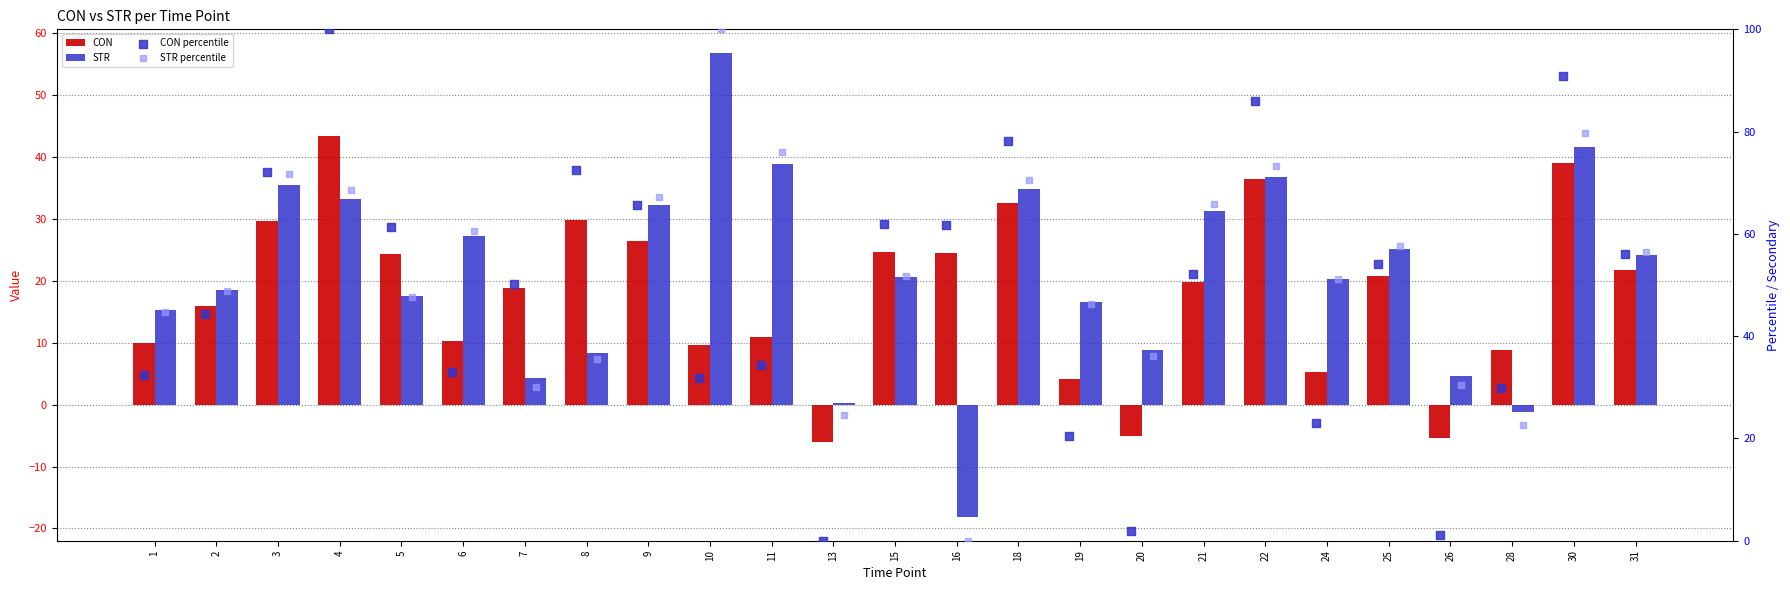

What is the total value across all series at 3?

209.0